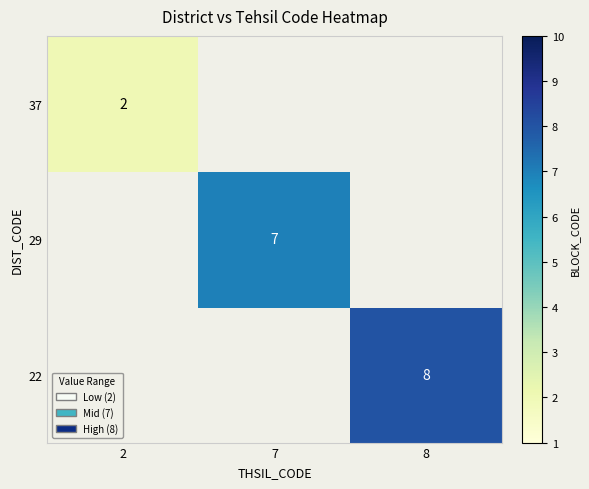

Which series has the largest range (max minus min)?

22